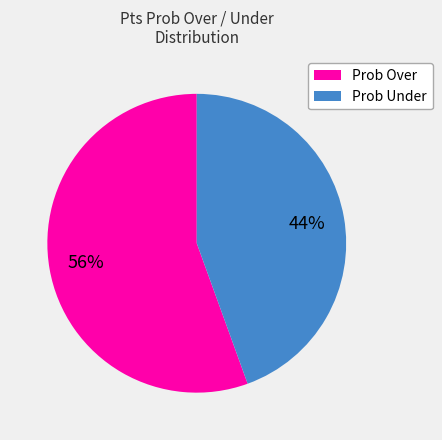

How many segments does this pie chart have?

2